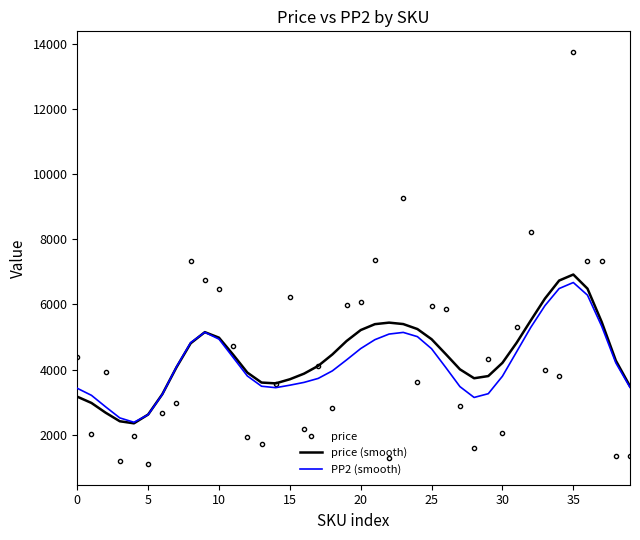

What is the greatest value displayed?

13750